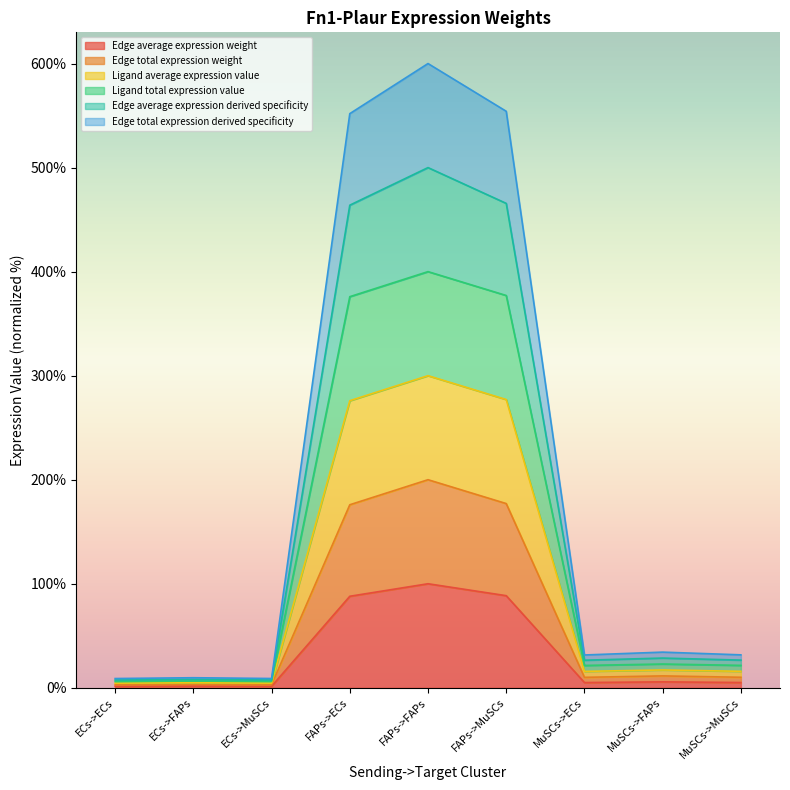

At which category does Ligand total expression value reach its first local peak?

ECs->FAPs